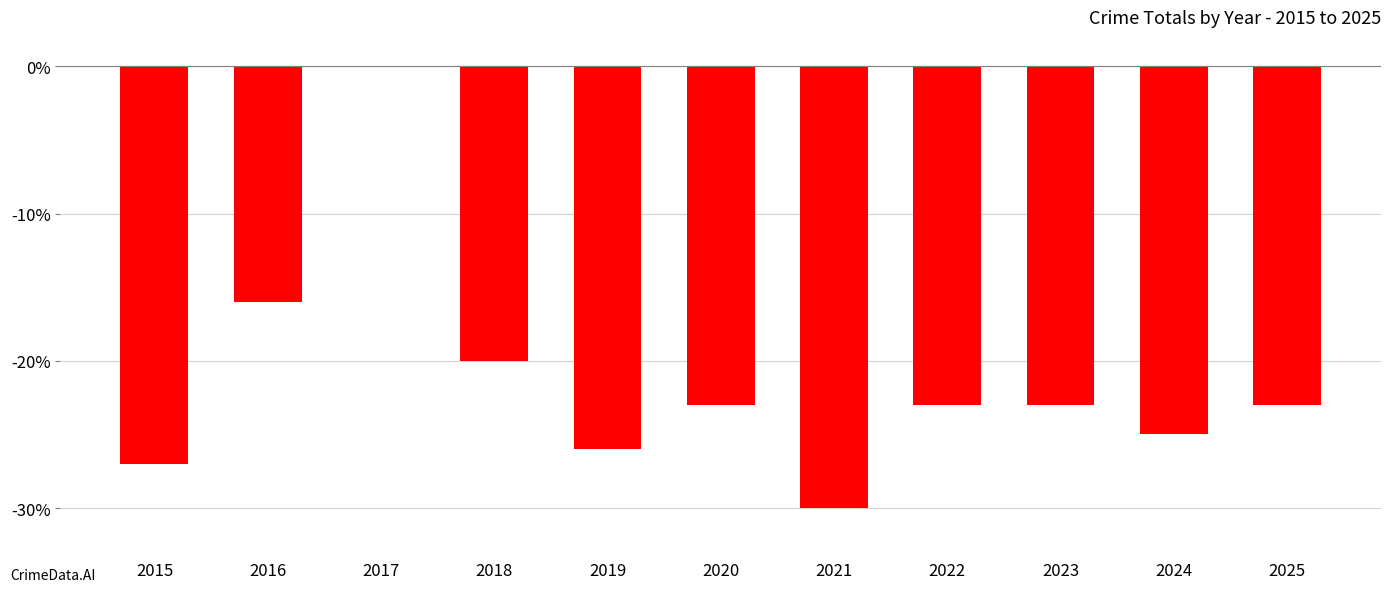

What is the sum of the values at 2025 and 2020?

-46